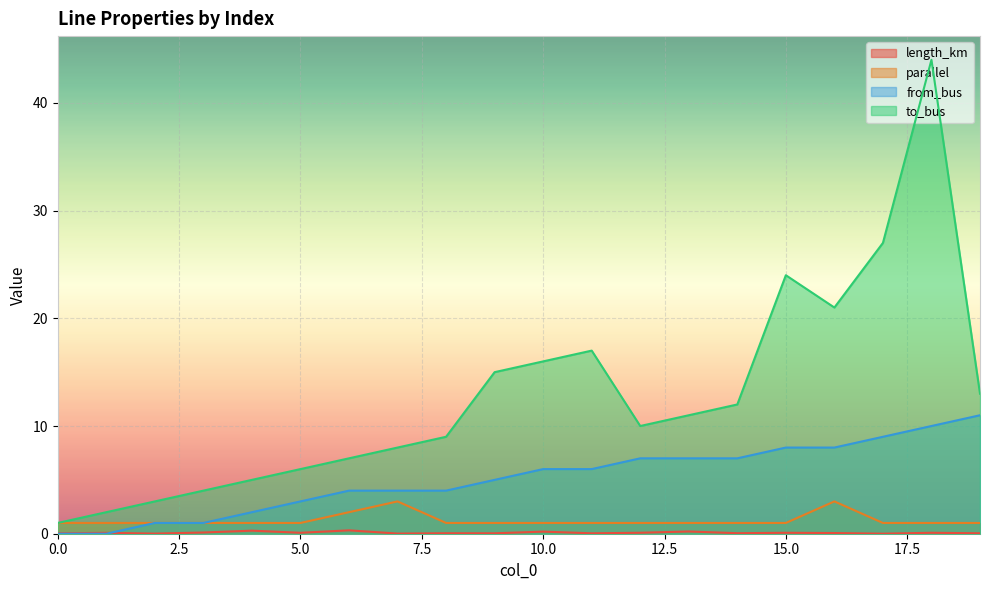

How many lines are shown in the chart?

4